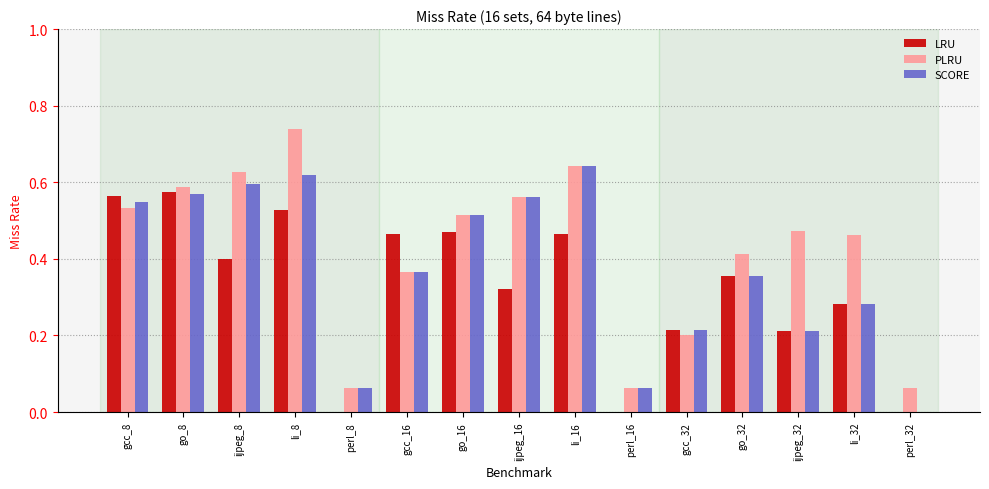

Between perl_16 and gcc_32, which series saw the biggest shift?

LRU